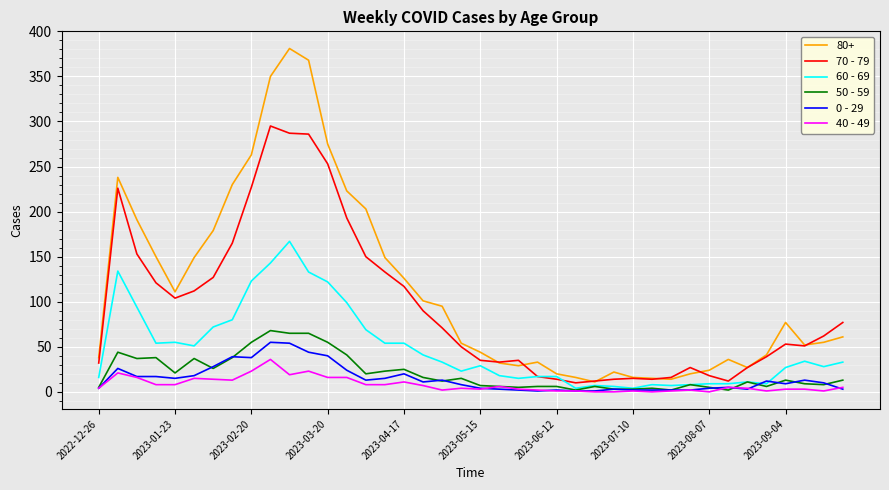

Rank the series by their maximum value, from highest to lowest.

80+, 70 - 79, 60 - 69, 50 - 59, 0 - 29, 40 - 49